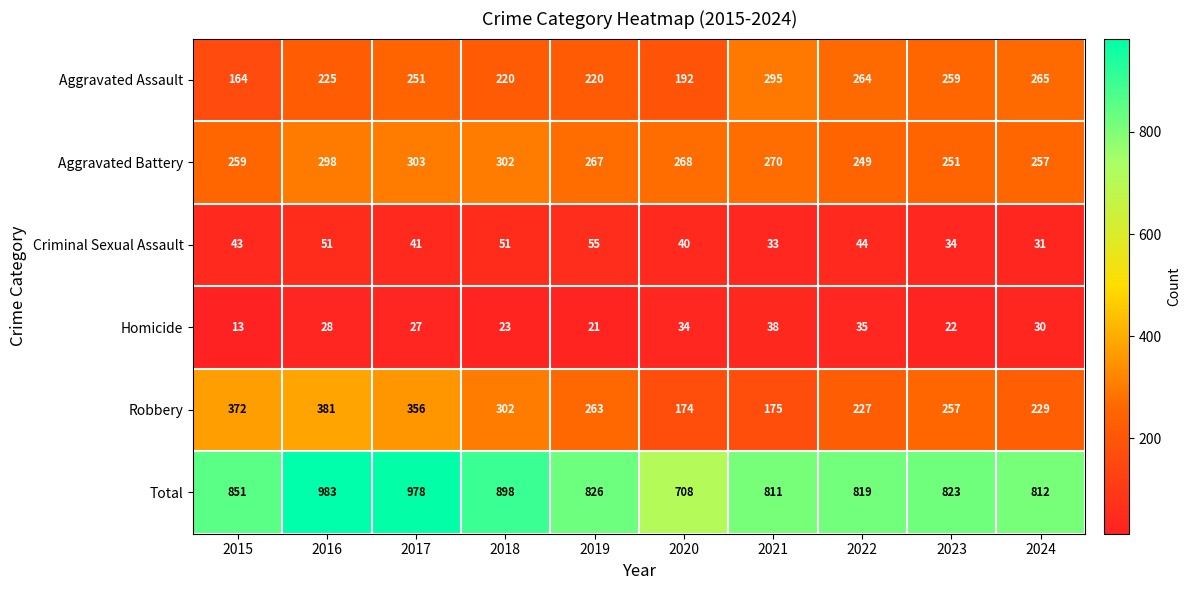

What is the average value of the Criminal Sexual Assault series?

42